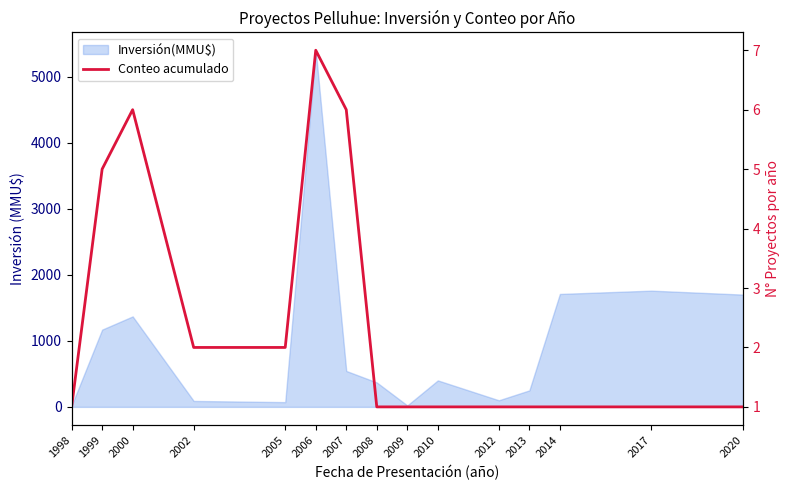

What is the value of the 6th point from the left?

7